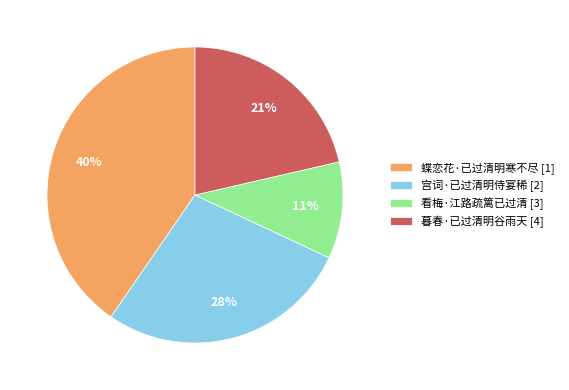

What is the largest slice in the pie chart?

蝶恋花·已过清明寒不尽